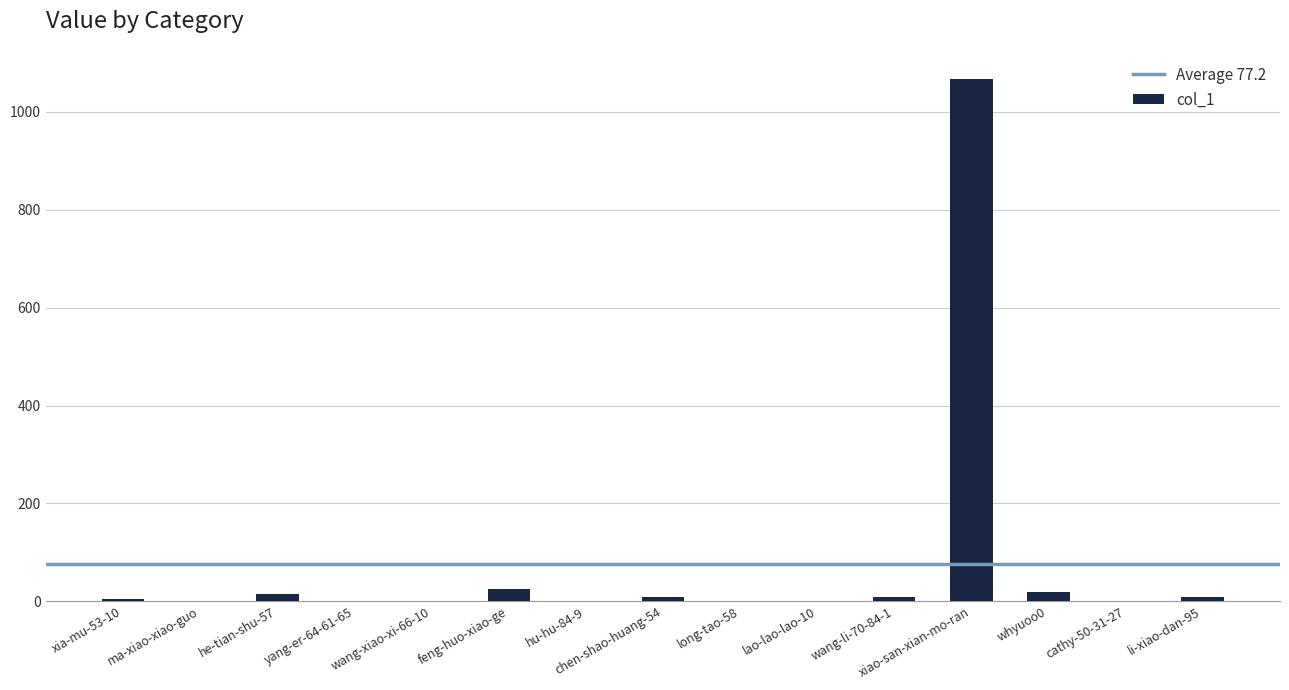

The value at cathy-50-31-27 is 339. True or false?

False